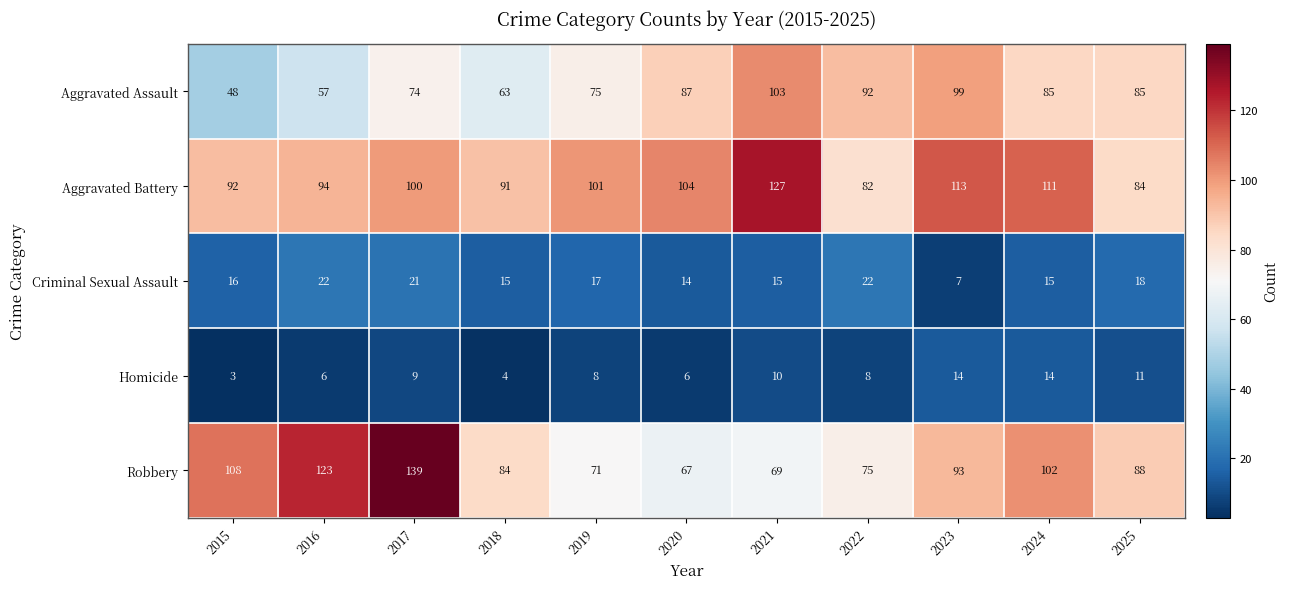

Which series has the largest range (max minus min)?

Robbery